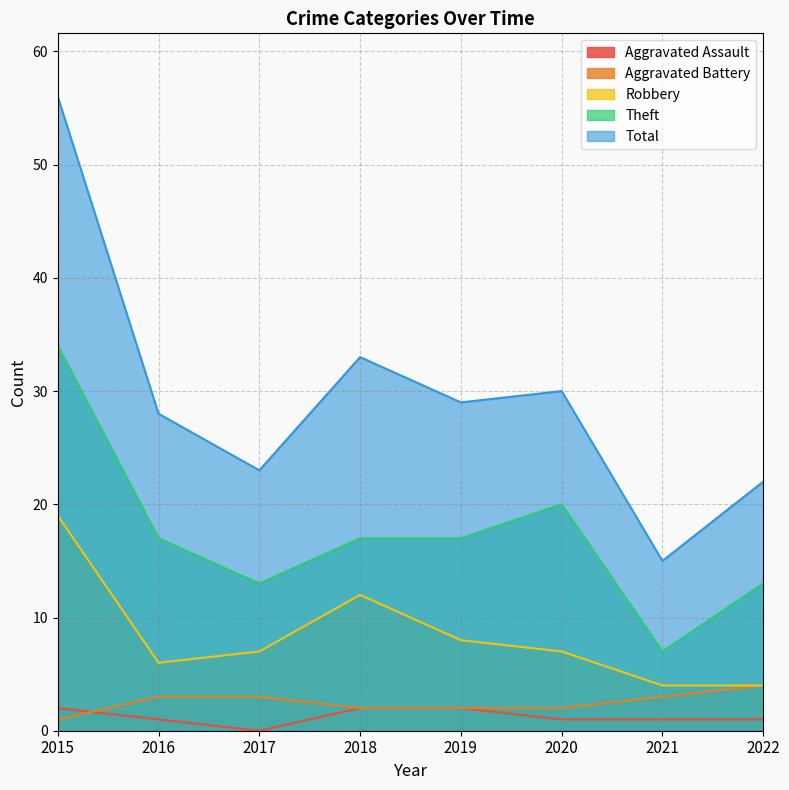

List the series in order of their peak value, lowest first.

Aggravated Assault, Aggravated Battery, Robbery, Theft, Total